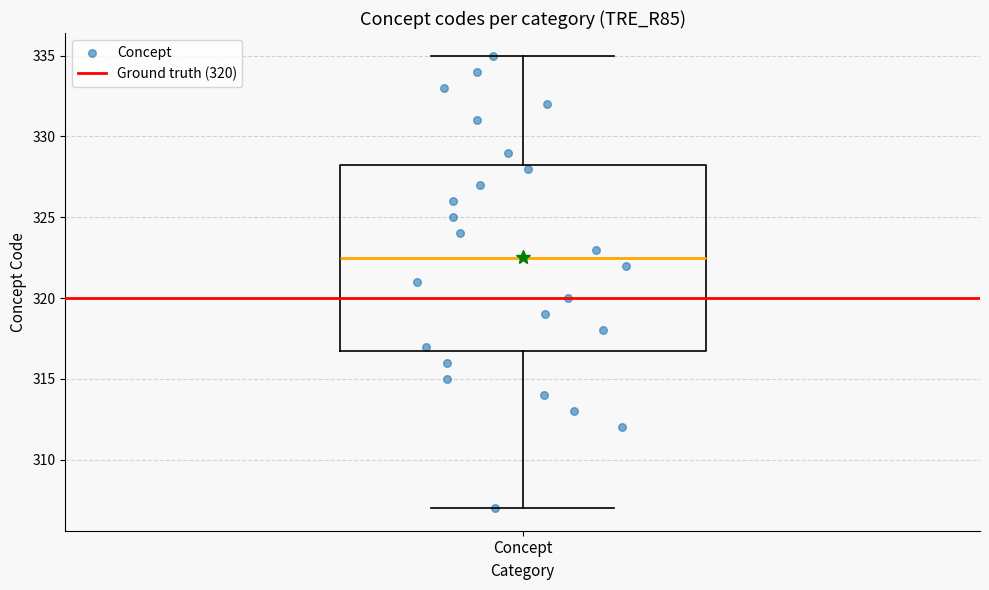

Transcribe this box plot: give where the median line is, the range the box spans, and where the two whiskers end, as read against the y-axis. The values are not printed on the chart, so give them approximately, as read against the axis.

median 322.5, box 317.0 to 328.5, whiskers 307.0 to 335.0